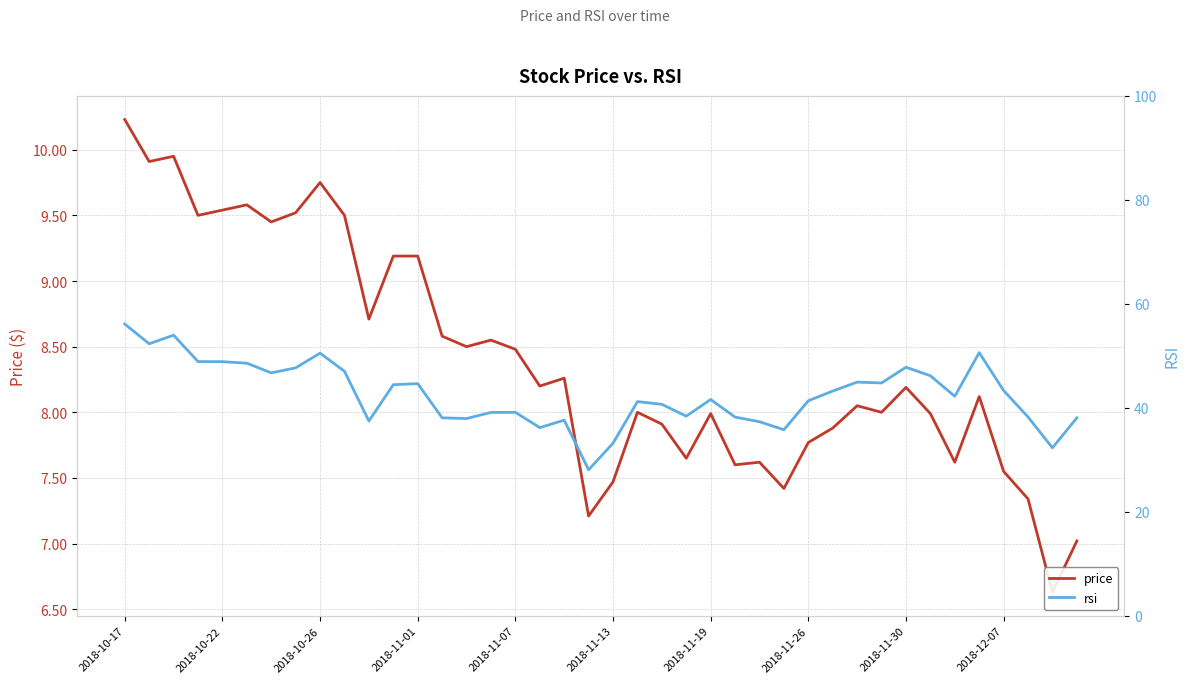

What is the sum of the rsi values at 21 and 34?

83.4